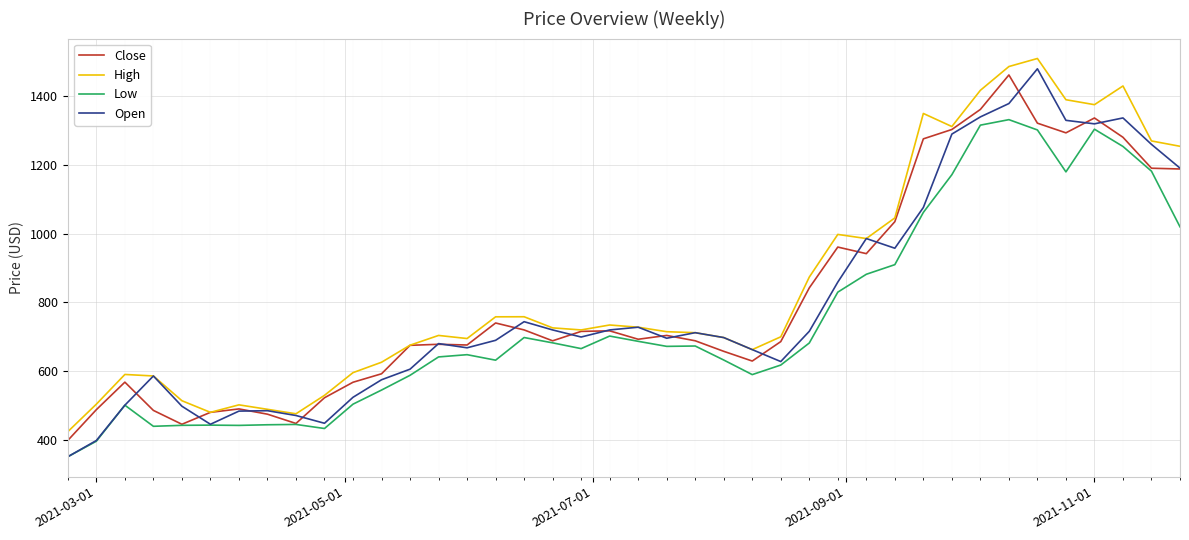

True or false: Low and High intersect in this chart.

False